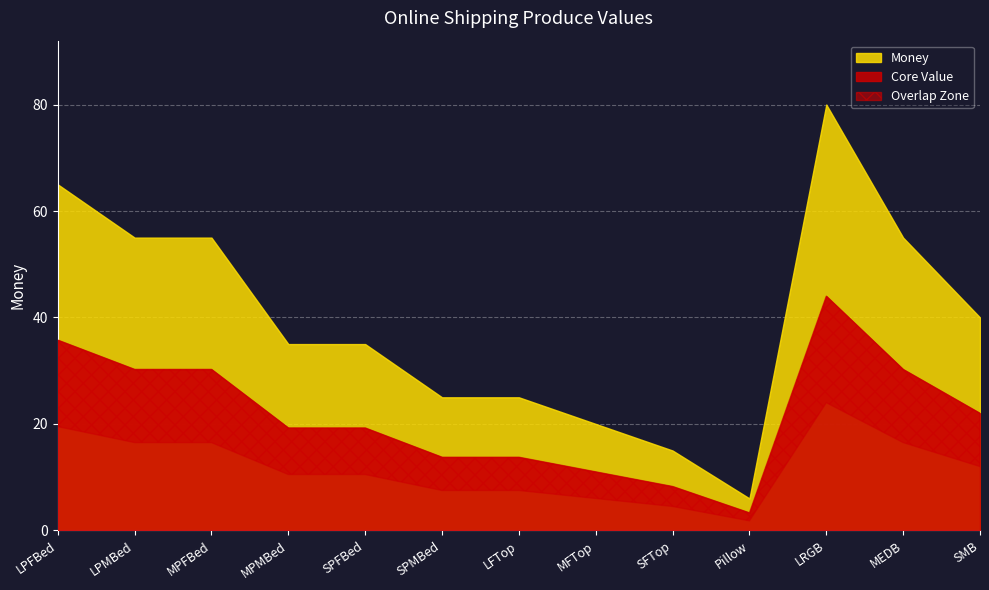

What is the label of the 2nd point from the right?

MEDB